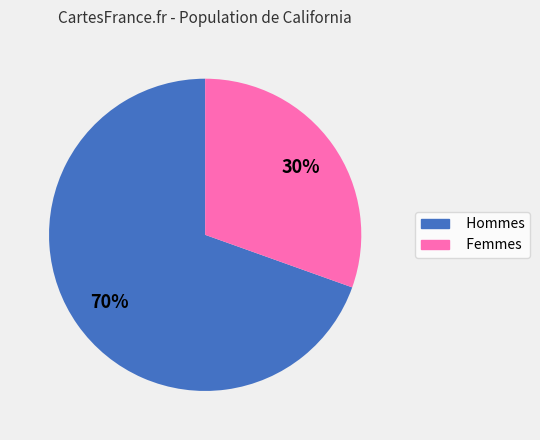

To the nearest percent, what is the combined percentage of Hommes and Femmes?

100%